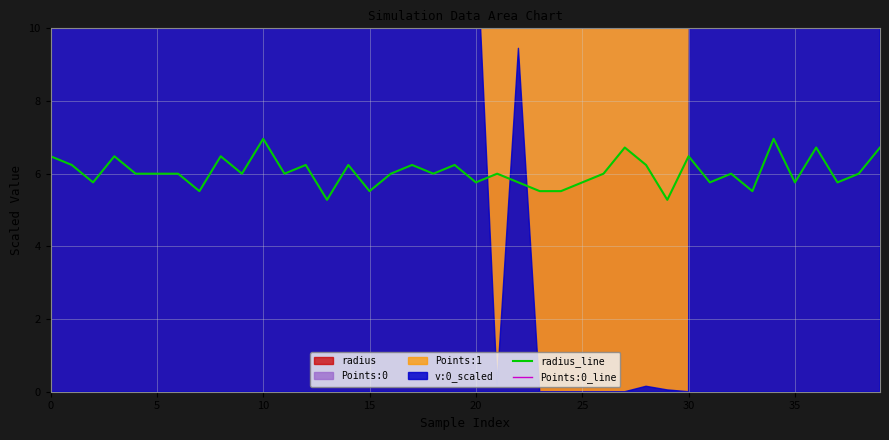

True or false: Points:0_line and radius_line intersect in this chart.

False